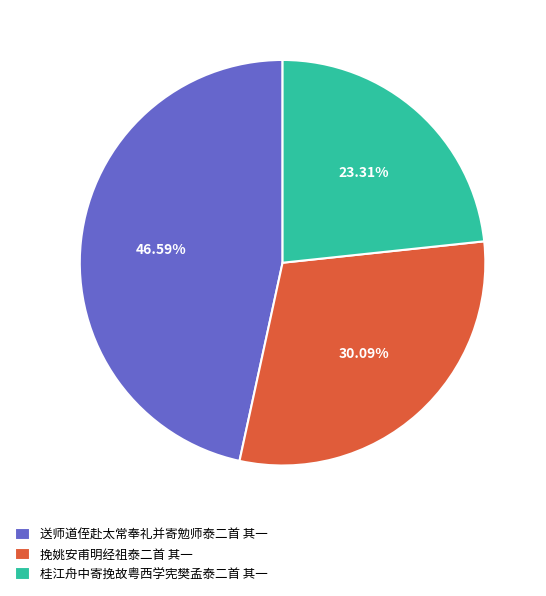

Is there a majority slice in this chart?

No